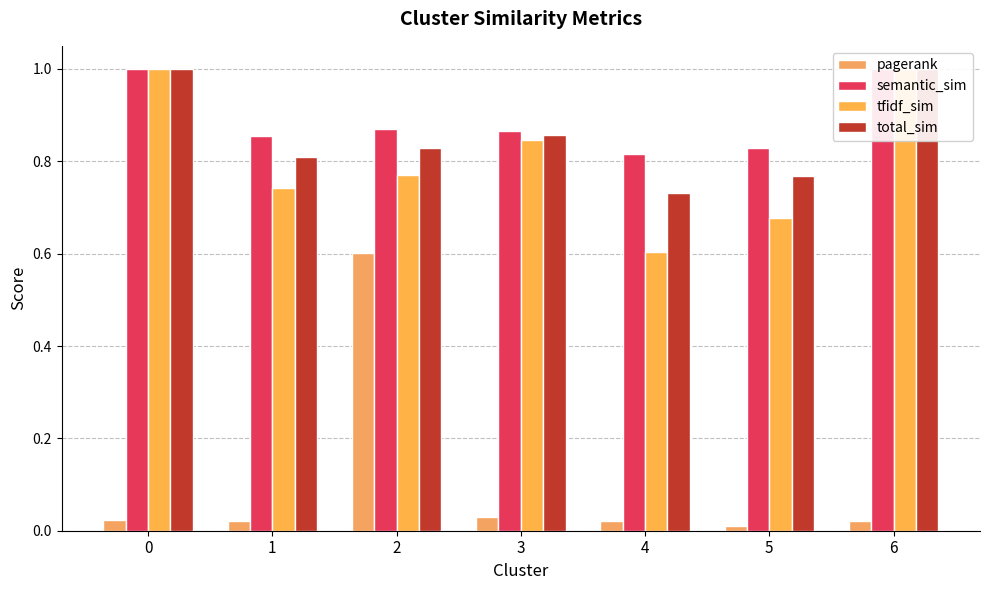

Between 2 and 1, which is larger?

2